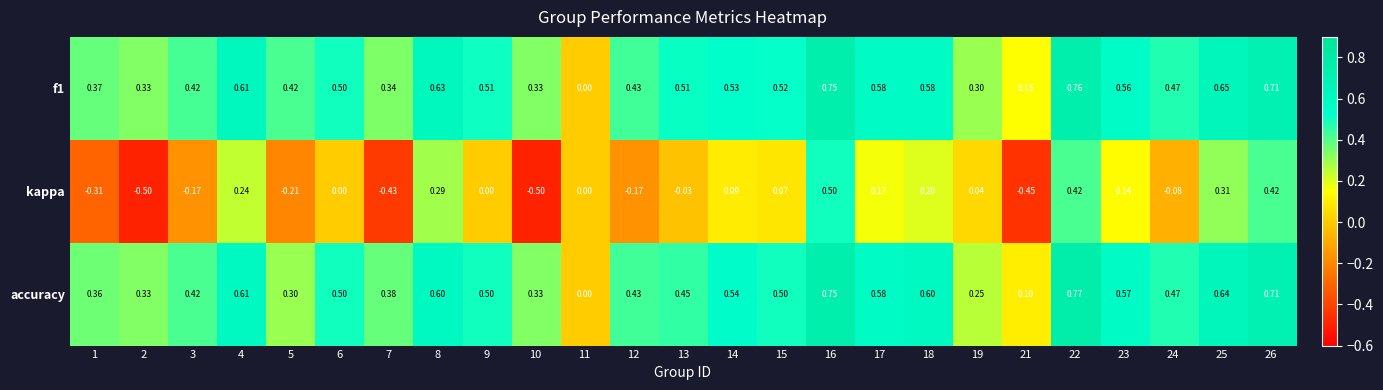

Which series changed the most between 8 and 26?

kappa